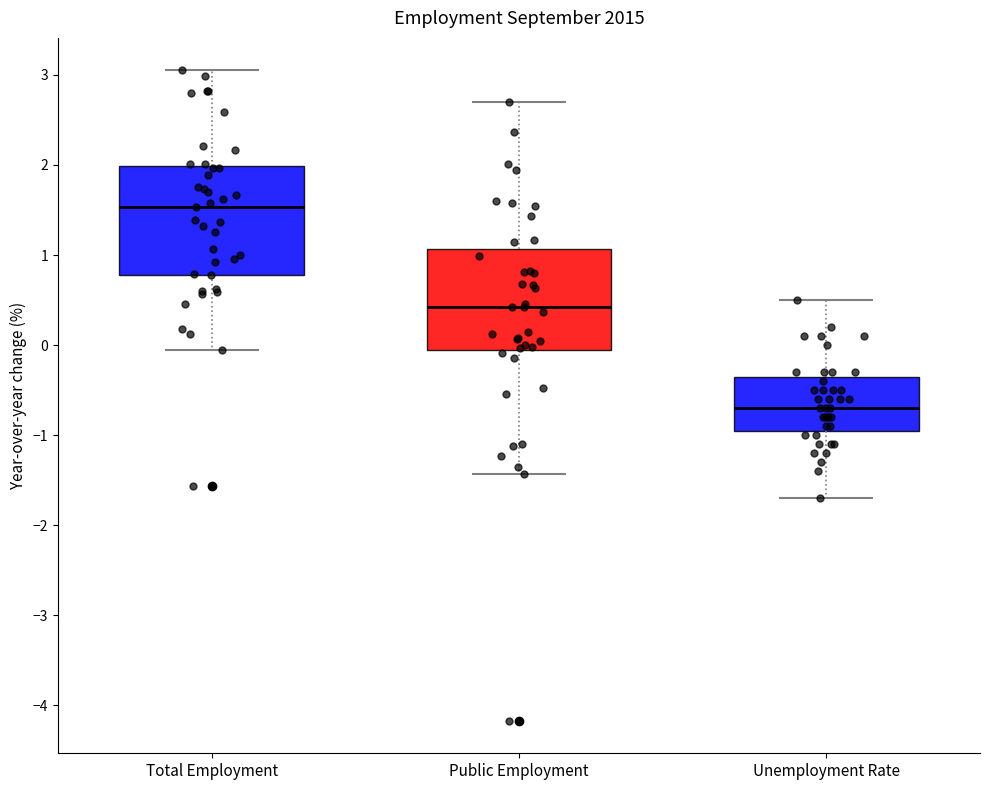

Reading left to right, transcribe this box plot: for each box, give where its median line is, the range the box spans, and where its two whiskers end, as read against the y-axis. The values are not printed on the chart, so give them approximately, as read against the axis.

Total Employment: median 1.5, box 0.8 to 2.0, whiskers -0.1 to 3.1
Public Employment: median 0.4, box -0.1 to 1.1, whiskers -1.4 to 2.7
Unemployment Rate: median -0.7, box -0.9 to -0.3, whiskers -1.7 to 0.5